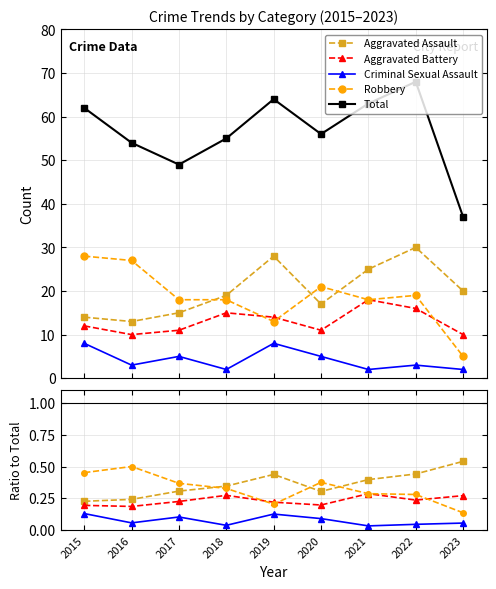

How many lines are shown in the chart?

5